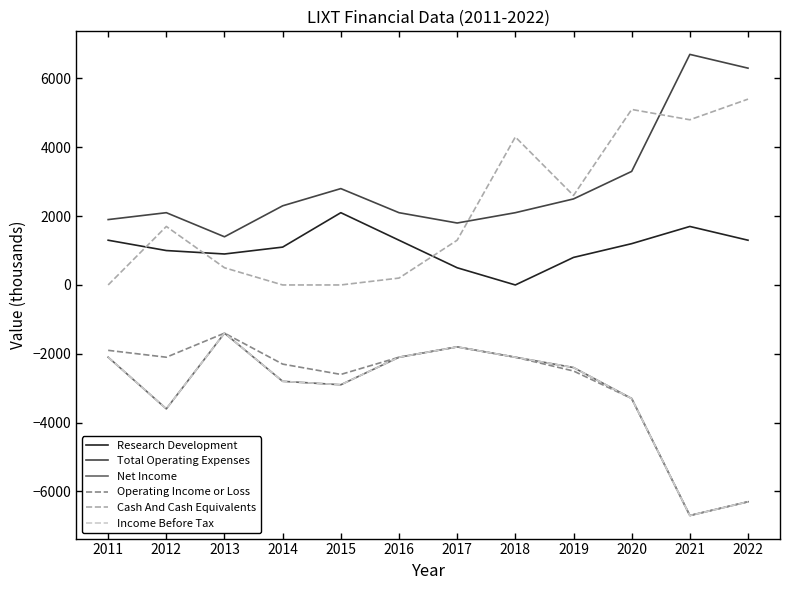

What is the sum of all Income Before Tax values?

-37500